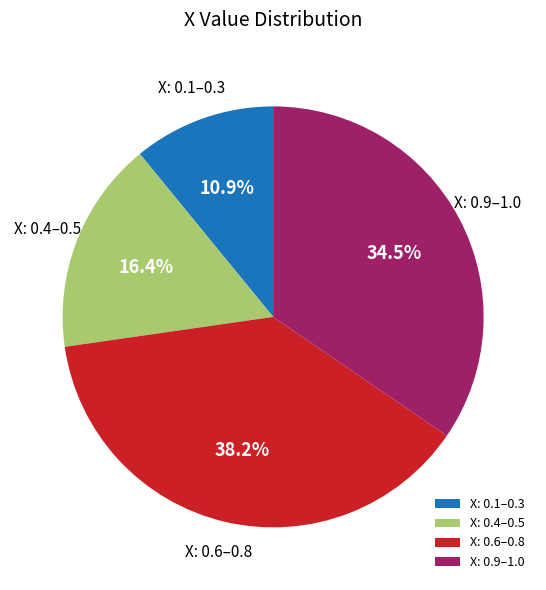

What percentage is NOT represented by X: 0.6–0.8?

61.8%